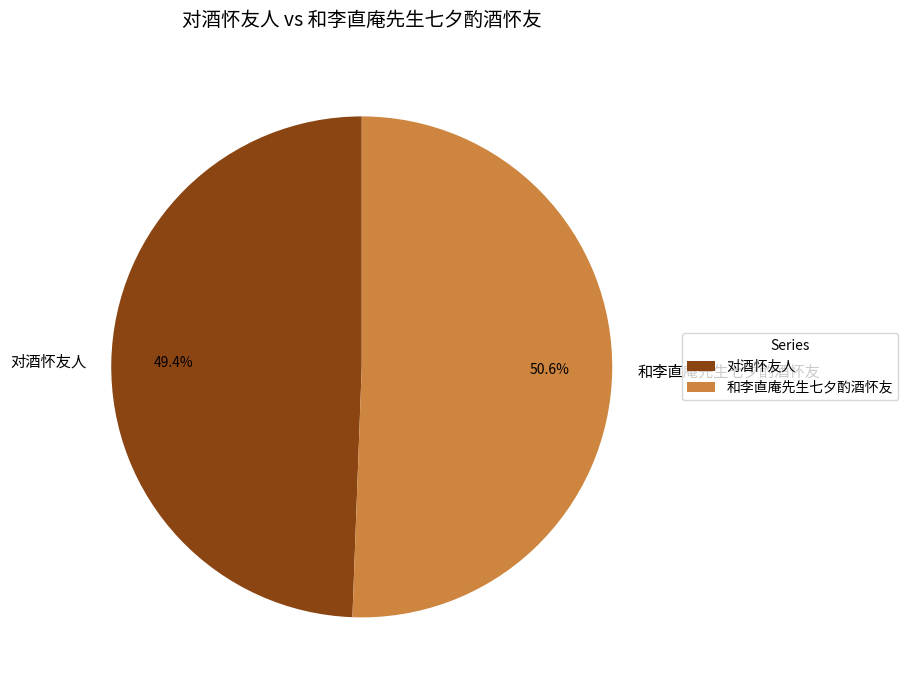

To the nearest percent, what percentage of the pie is 和李直庵先生七夕酌酒怀友?

51%